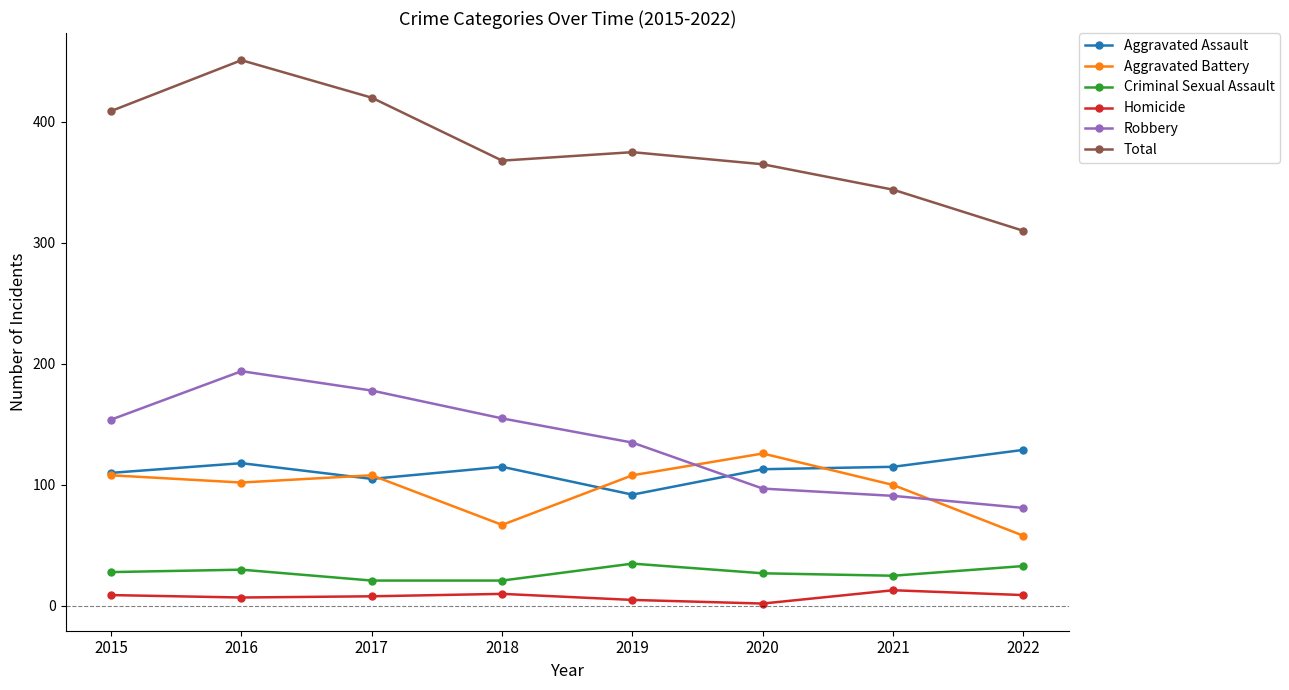

True or false: Aggravated Assault has a value of 129 at 2022.

True